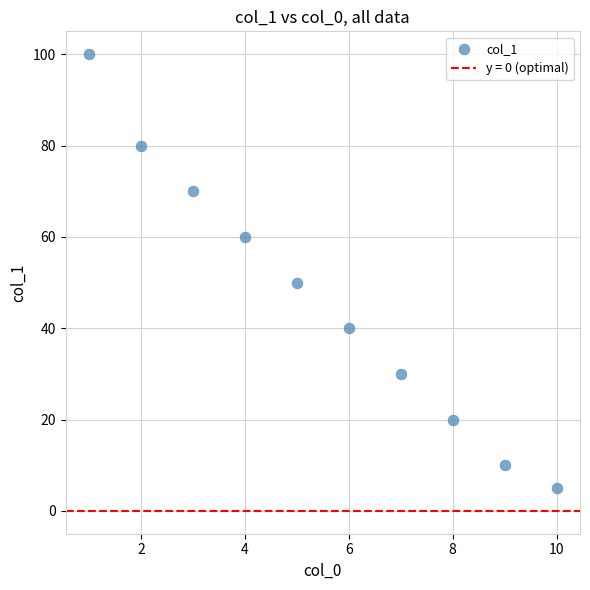

What is the range of Y values (max minus min)?

95